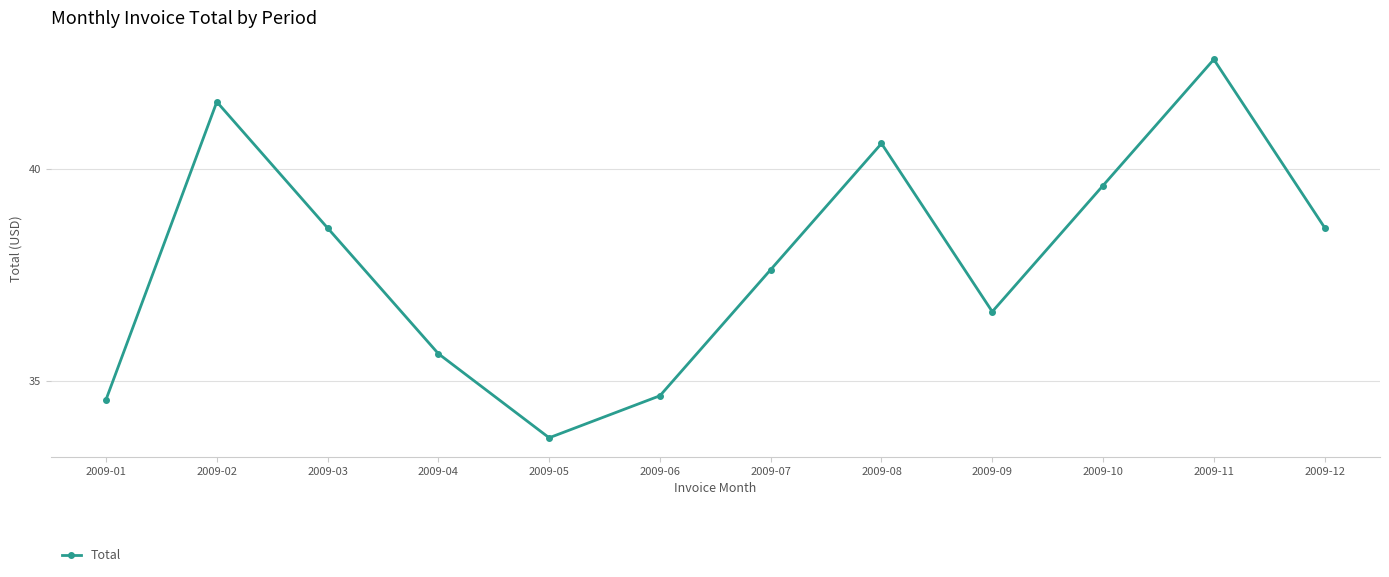

Where does the data first go above 38?

2009-02